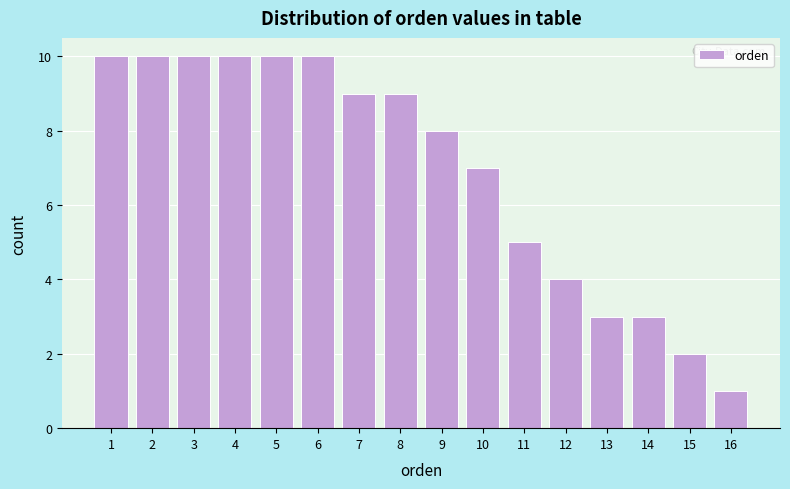

How tall is the bar that spans 3.5 to 4.5 on the x-axis? The values are not printed on the chart, so give them approximately, as read against the axis.

10